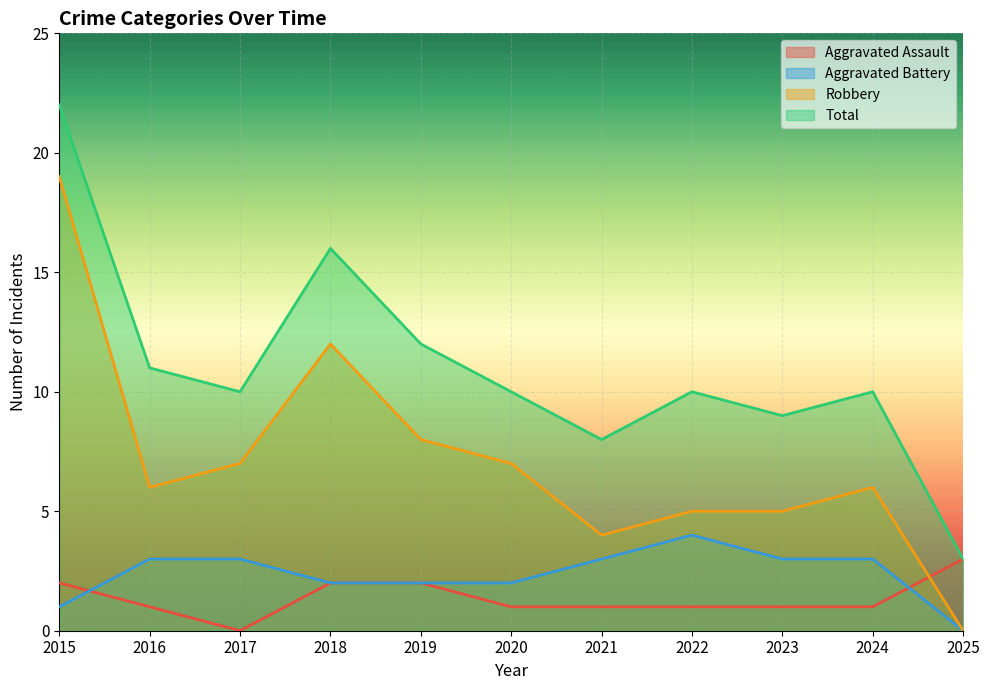

True or false: Total and Aggravated Assault intersect in this chart.

False